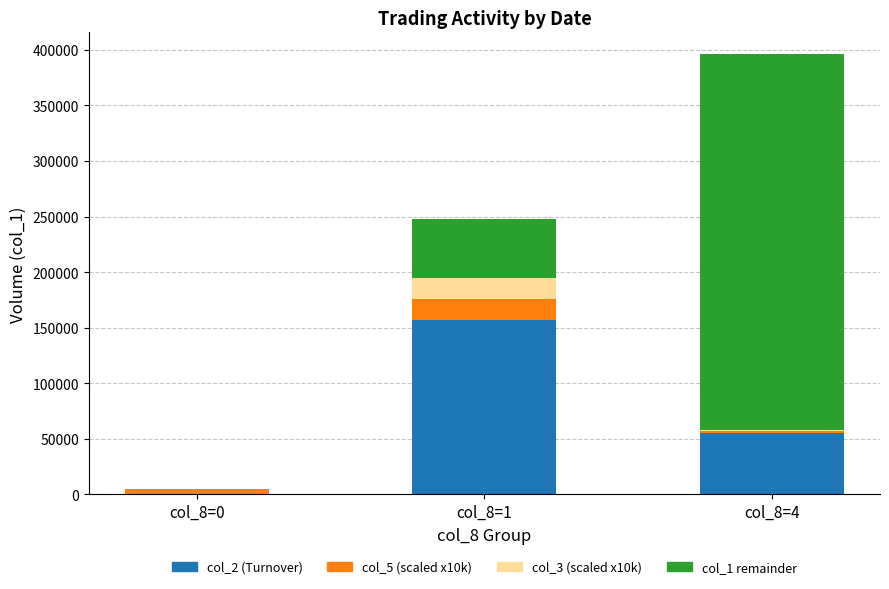

What are all the series names shown in the legend?

col_2 (Turnover), col_5 (scaled x10k), col_3 (scaled x10k), col_1 remainder